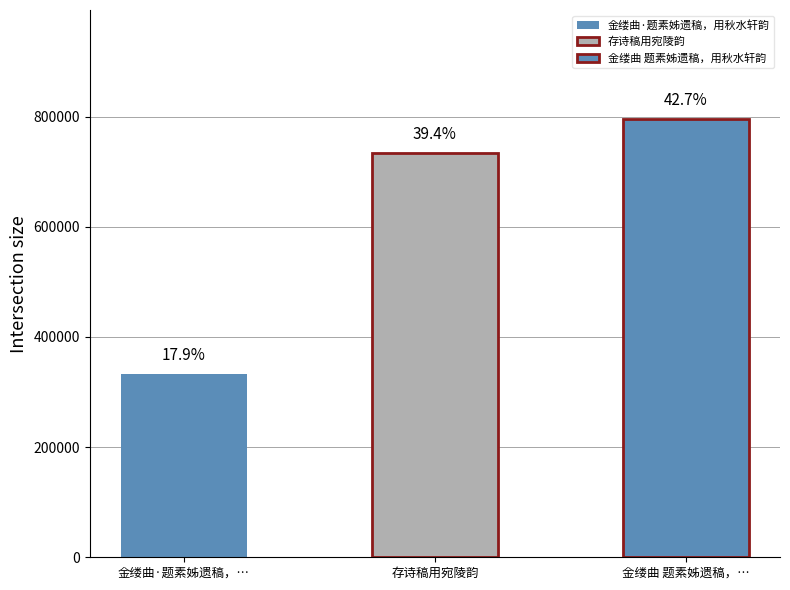

Count the number of categories in the chart.

3